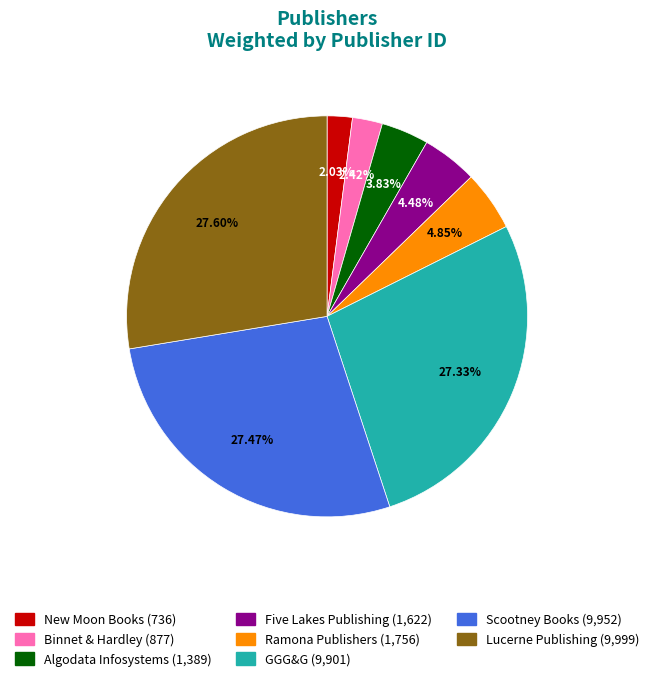

To the nearest percent, what is the combined percentage of Lucerne Publishing and Binnet & Hardley?

30%